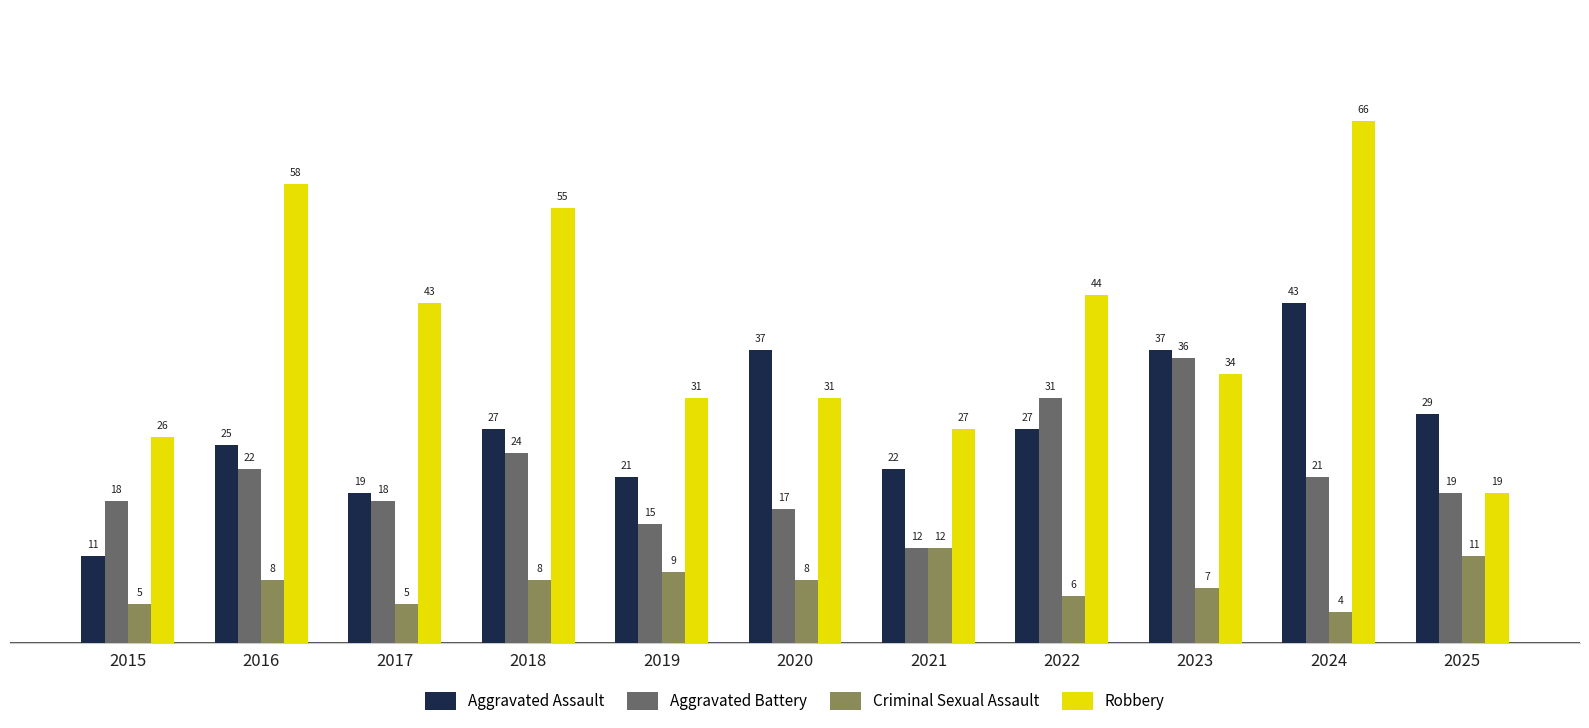

What is the spread (max minus min) of values at 2021?

15